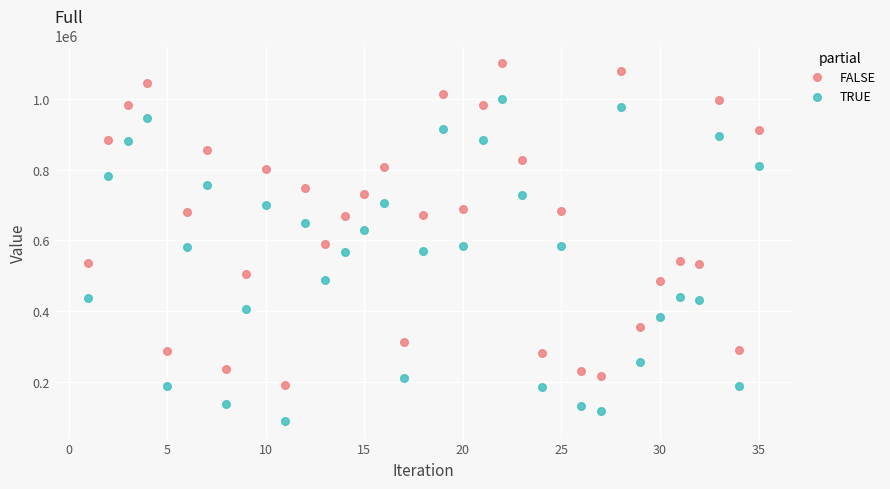

Which series has the widest spread of Y values?

TRUE